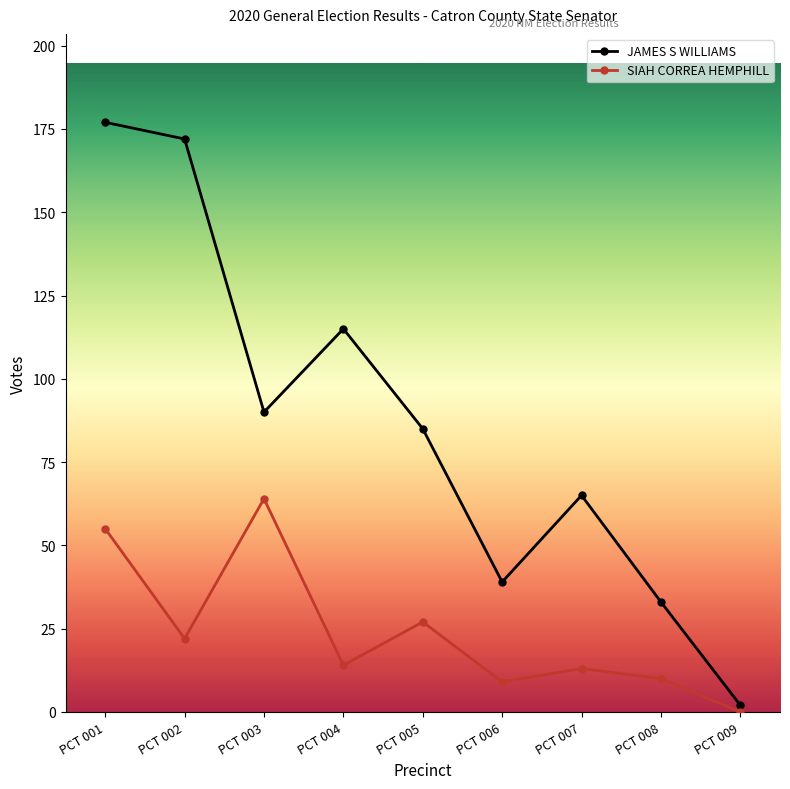

Between PCT 003 and PCT 007, which series saw the biggest shift?

SIAH CORREA HEMPHILL